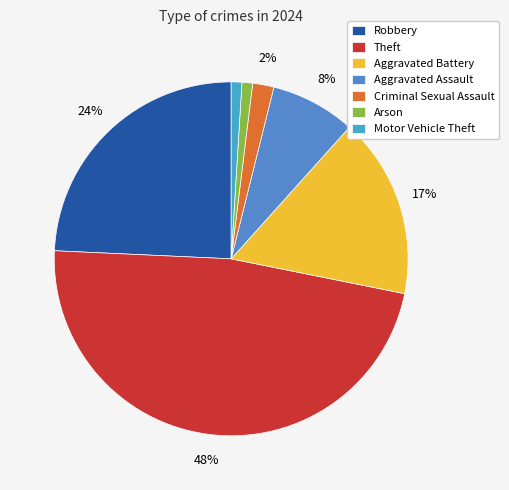

The Theft slice represents 38% of the pie. True or false?

False